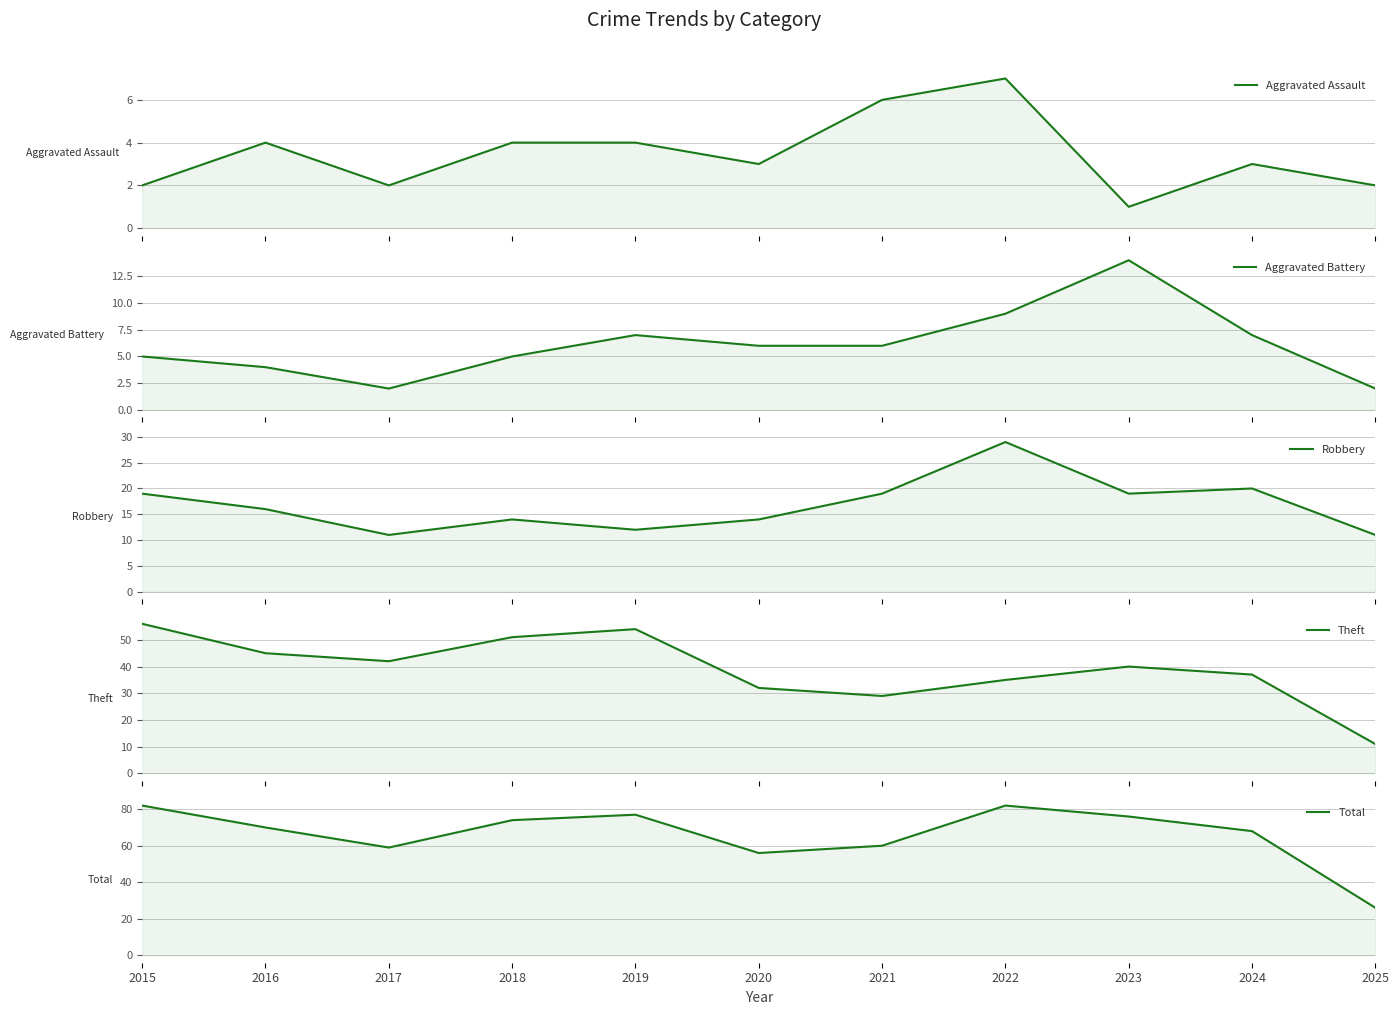

Reading right to left, list all the values displayed in this chart.

Aggravated Assault: 2025=2	2024=3	2023=1	2022=7	2021=6	2020=3	2019=4	2018=4	2017=2	2016=4	2015=2
Aggravated Battery: 2025=2	2024=7	2023=14	2022=9	2021=6	2020=6	2019=7	2018=5	2017=2	2016=4	2015=5
Robbery: 2025=11	2024=20	2023=19	2022=29	2021=19	2020=14	2019=12	2018=14	2017=11	2016=16	2015=19
Theft: 2025=11	2024=37	2023=40	2022=35	2021=29	2020=32	2019=54	2018=51	2017=42	2016=45	2015=56
Total: 2025=26	2024=68	2023=76	2022=82	2021=60	2020=56	2019=77	2018=74	2017=59	2016=70	2015=82